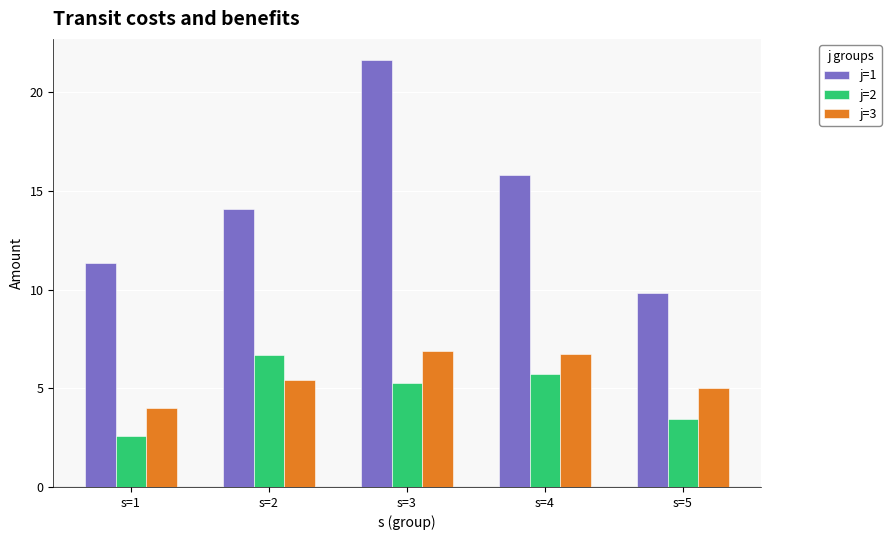

What value does the j=2 series have at s=5?

3.4